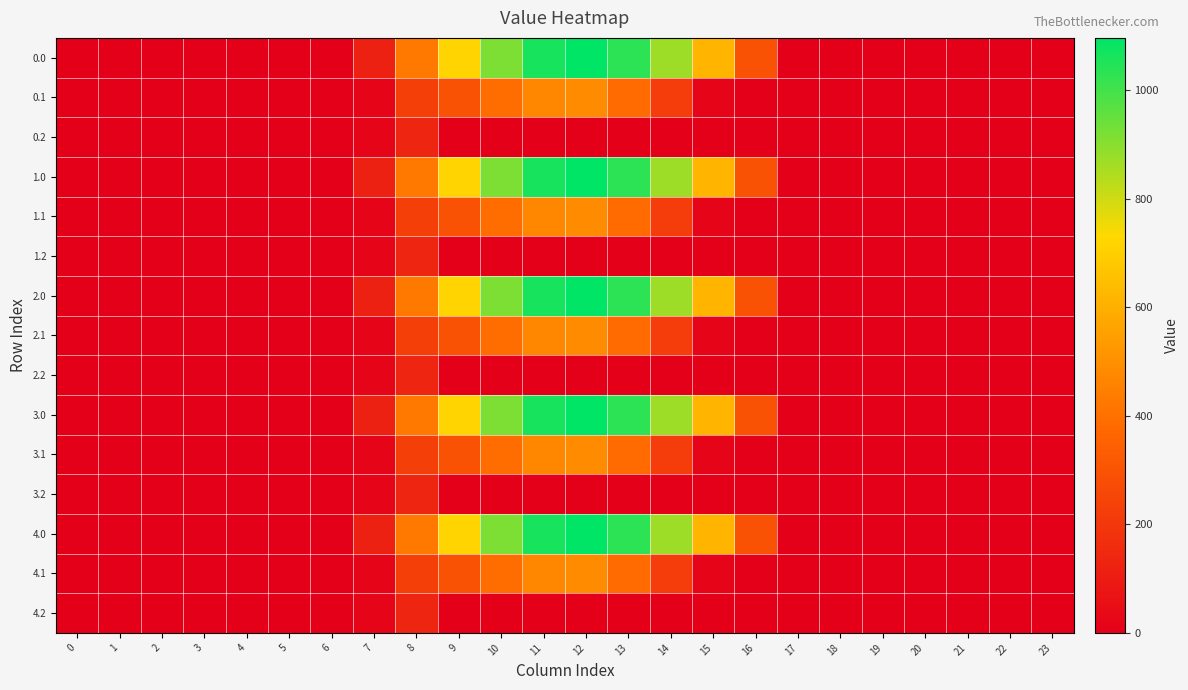

At which category is the sum across all series the highest?

12